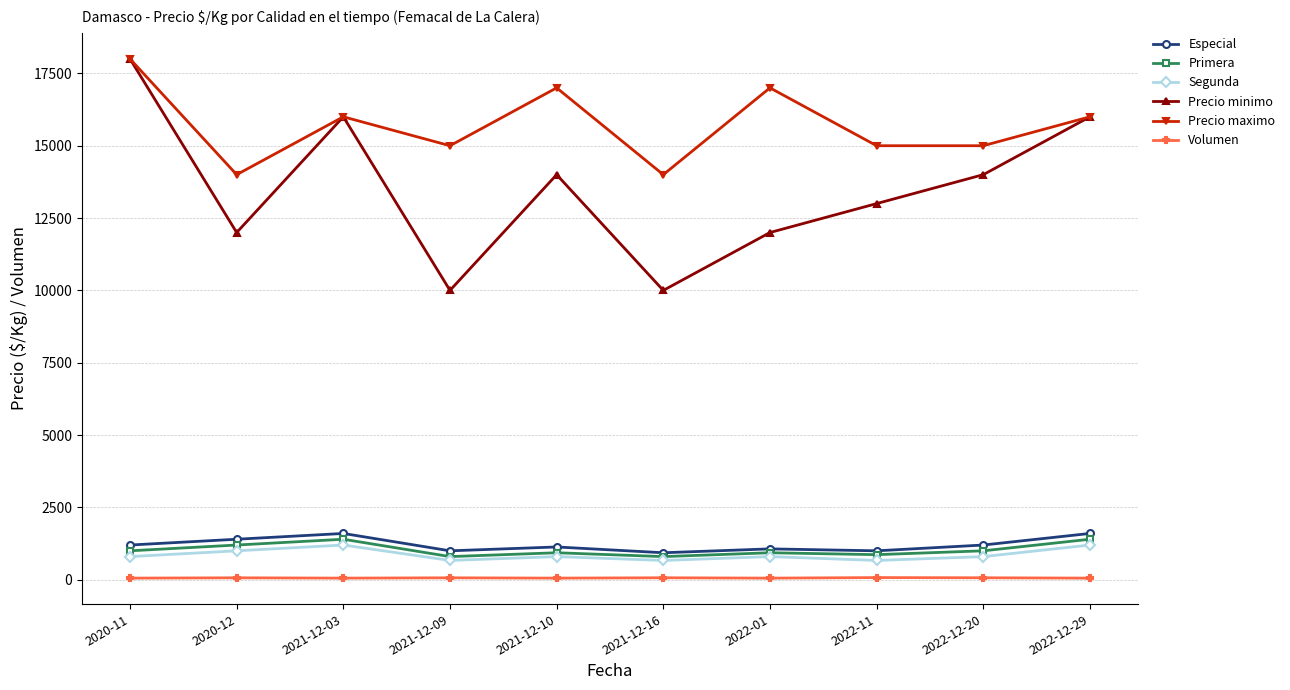

Between 2020-12 and 2021-12-10, which series saw the biggest shift?

Precio maximo